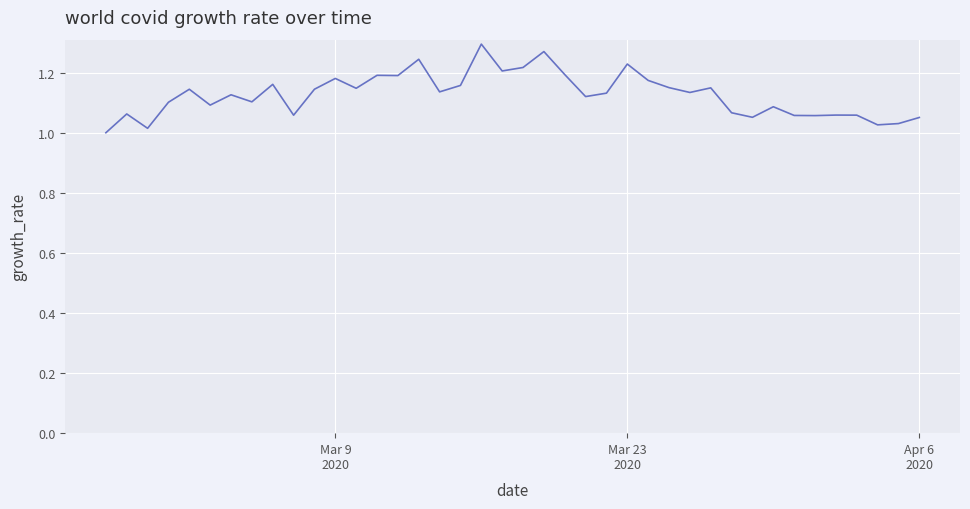

What is the difference between the maximum and minimum values?

0.3